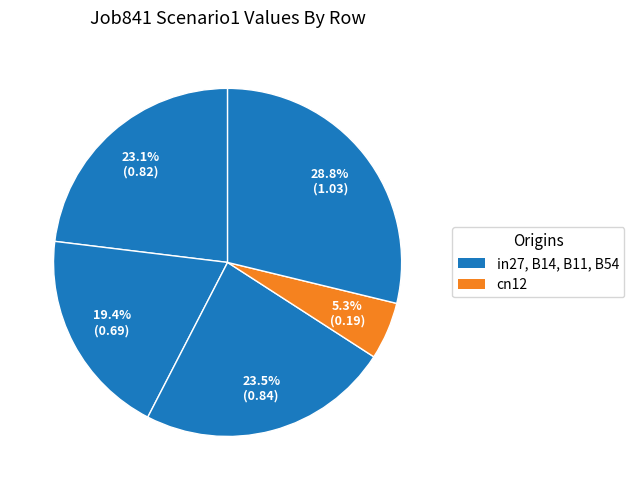

Is there a majority slice in this chart?

No